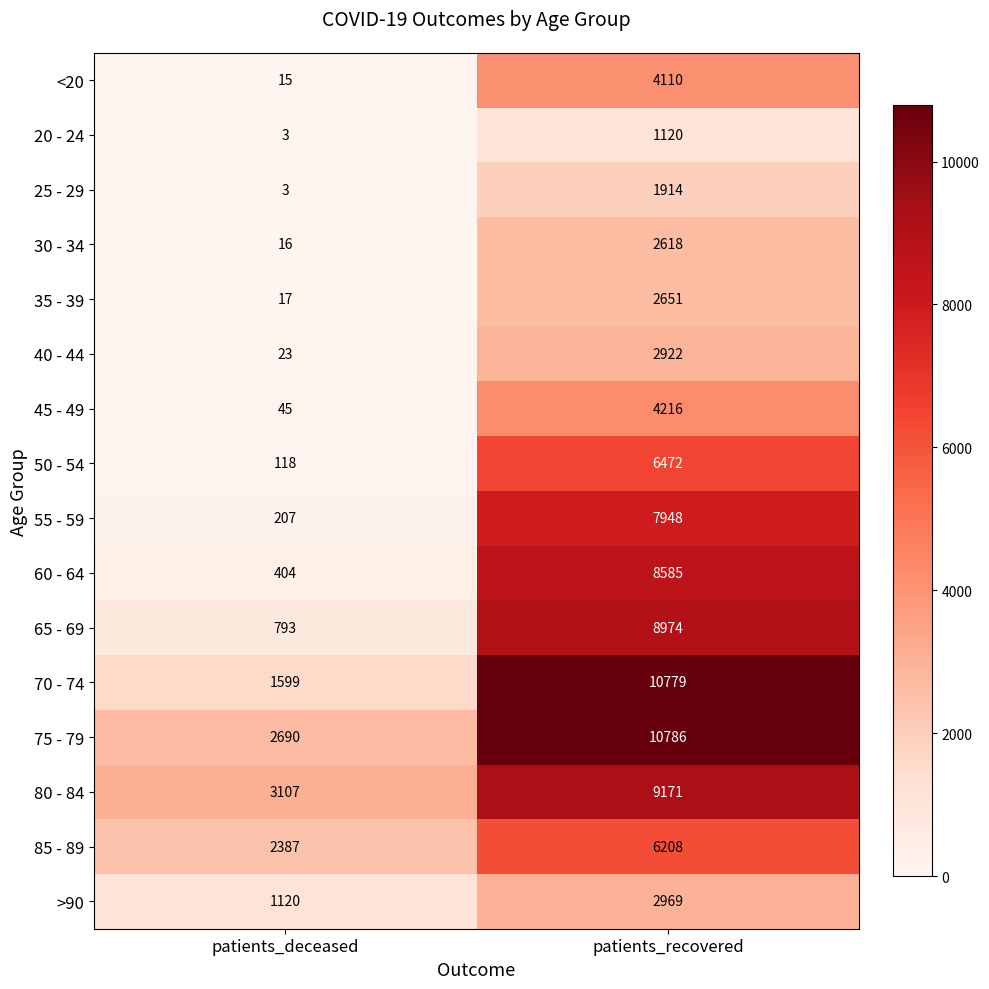

At which category is the sum across all series the highest?

patients_recovered